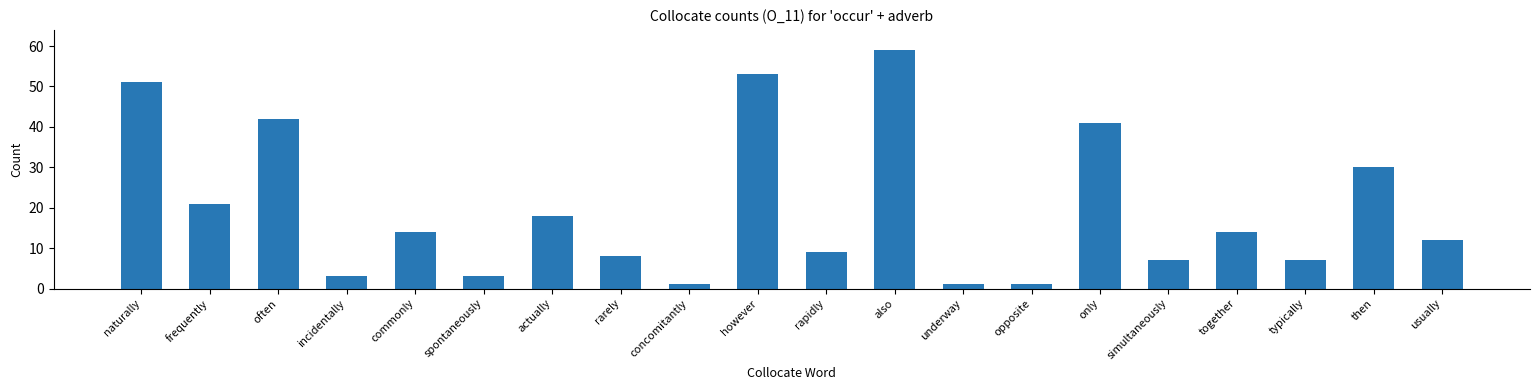

How many data points are less than 14?

10